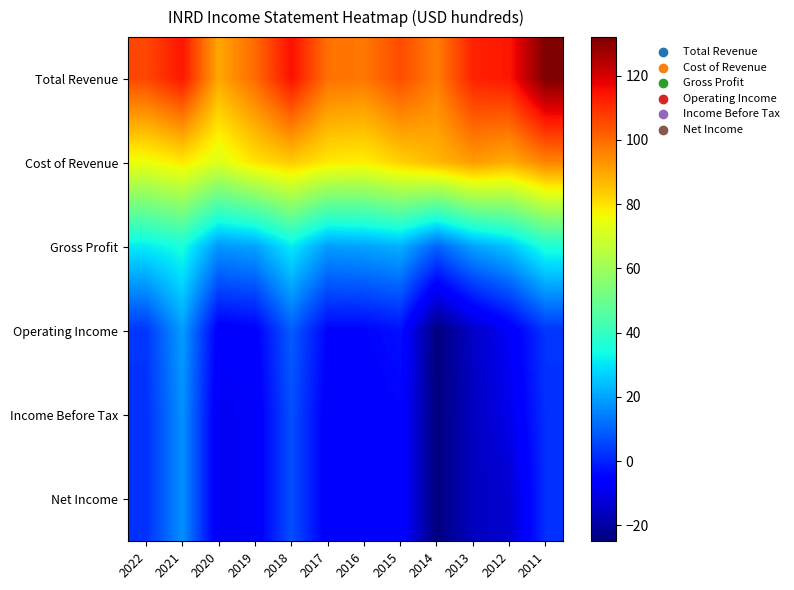

Which category has the highest value across all series?

2011